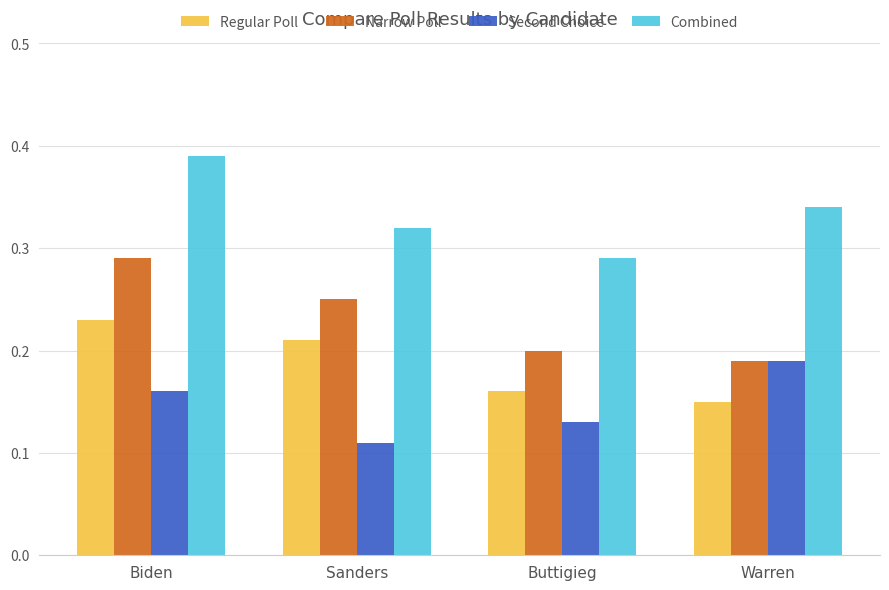

What is the label of the 3rd bar from the left?

Buttigieg